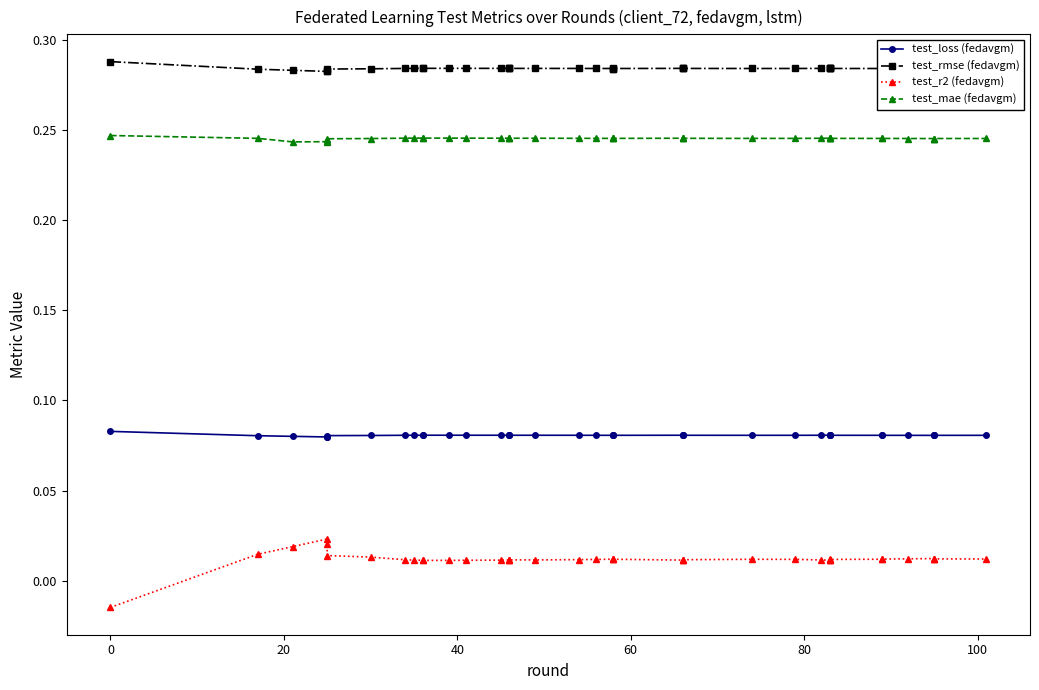

What is the total value across all series at 20?

0.6